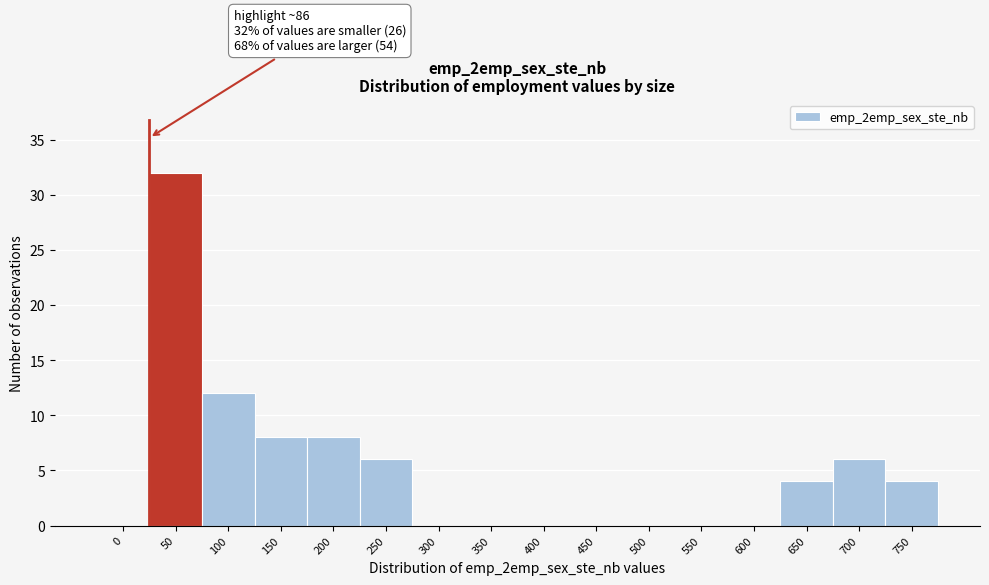

Reading left to right, list all the values displayed in this chart.

0=0	50=32	100=12	150=8	200=8	250=6	300=0	350=0	400=0	450=0	500=0	550=0	600=0	650=4	700=6	750=4